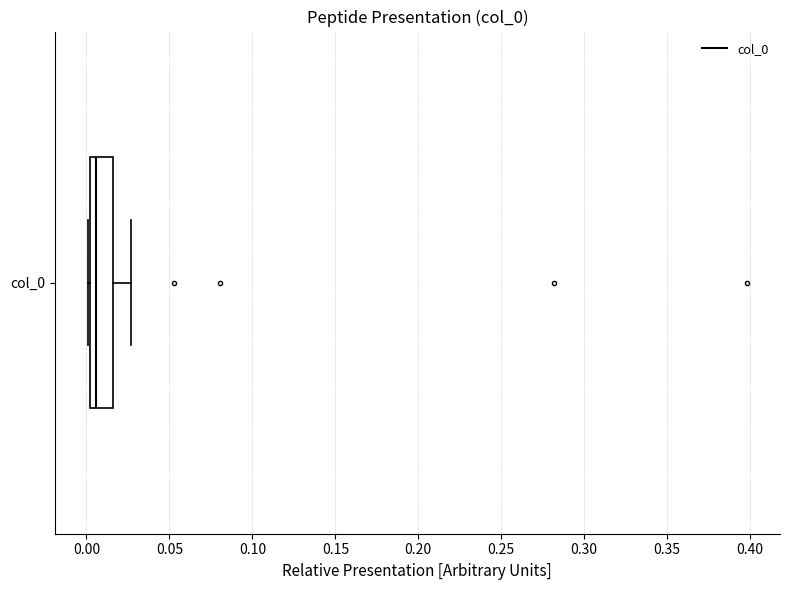

Transcribe this box plot: give where the median line is, the range the box spans, and where the two whiskers end, as read against the x-axis. The values are not printed on the chart, so give them approximately, as read against the axis.

median 0.005, box 0.000 to 0.015, whiskers 0.000 to 0.025